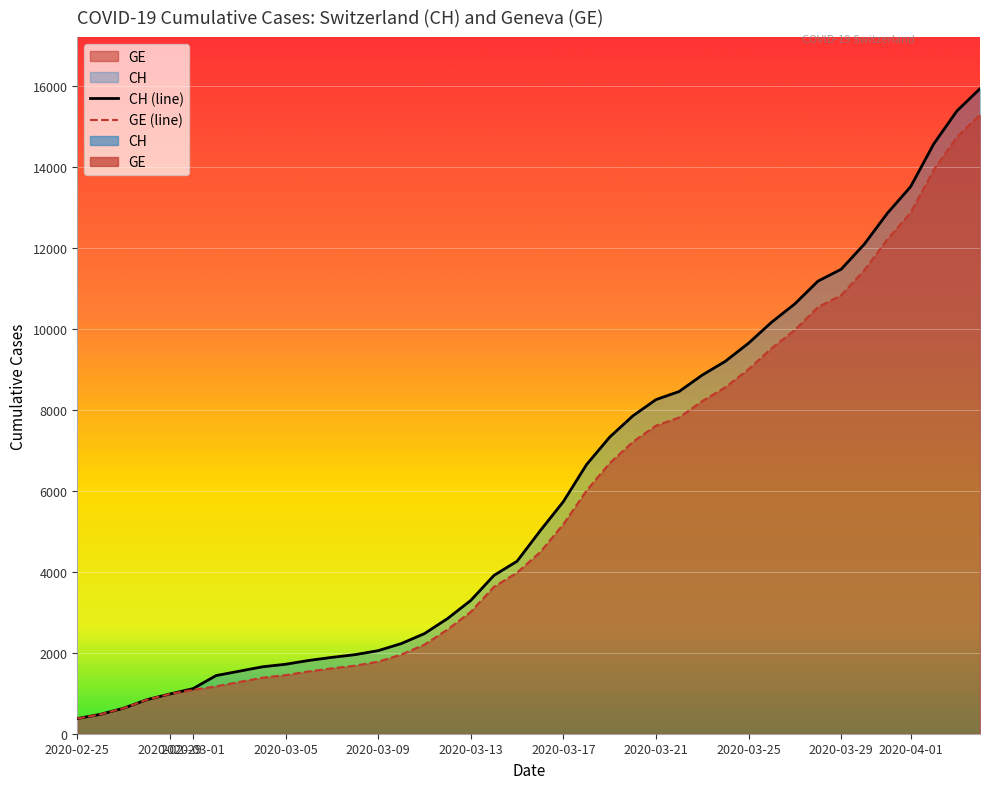

What position from the left is 2020-03-29?

34